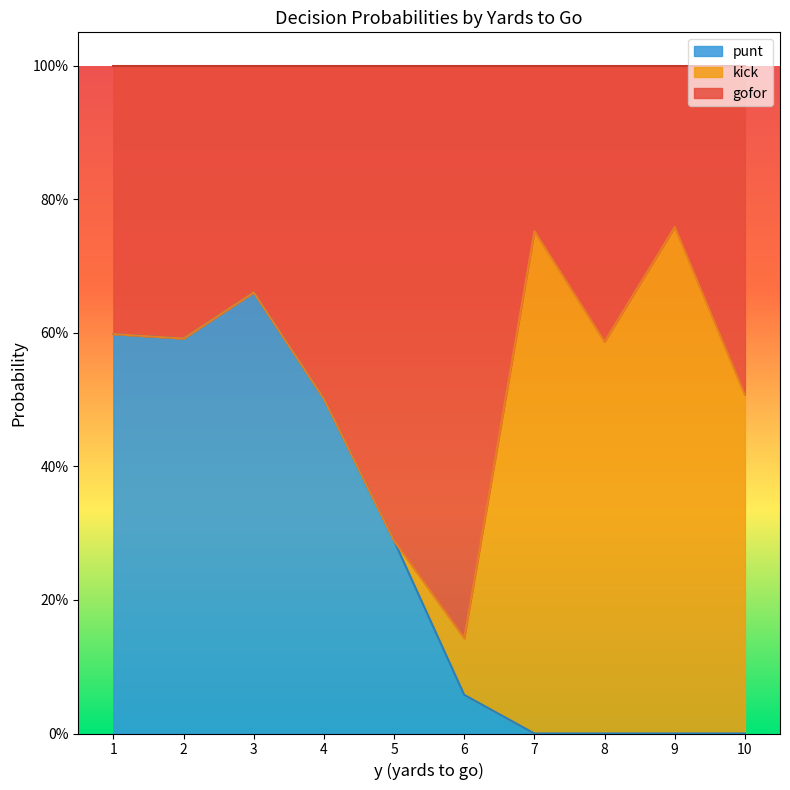

At which category is the sum across all series the highest?

1